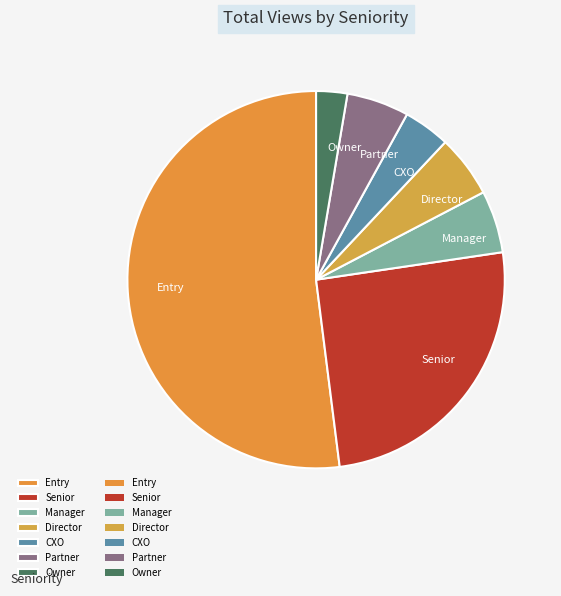

What is the ratio of the value at CXO to the value at Senior?

0.2